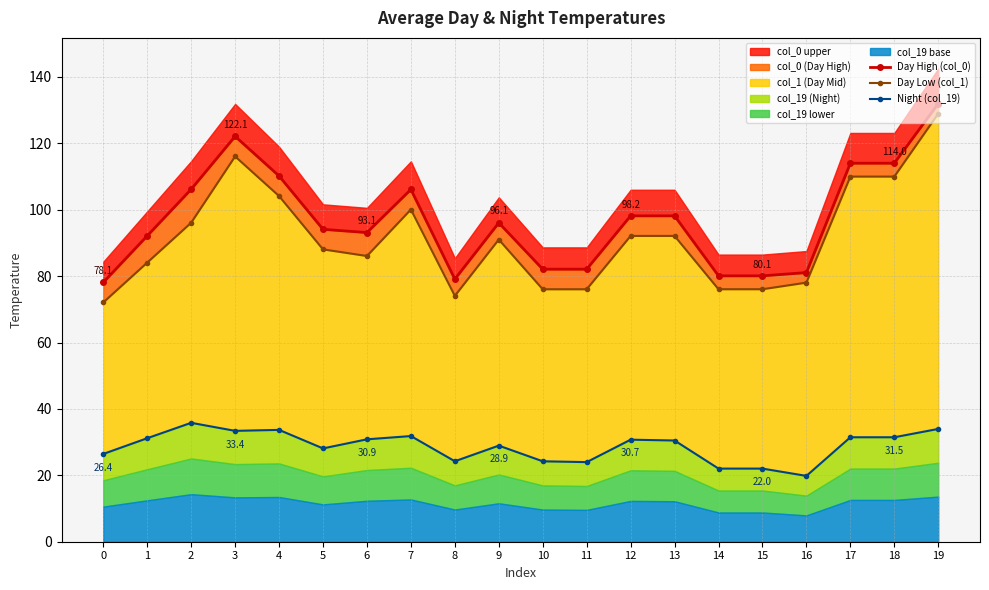

How many interior local valleys does the Night (col_19) series have?

5